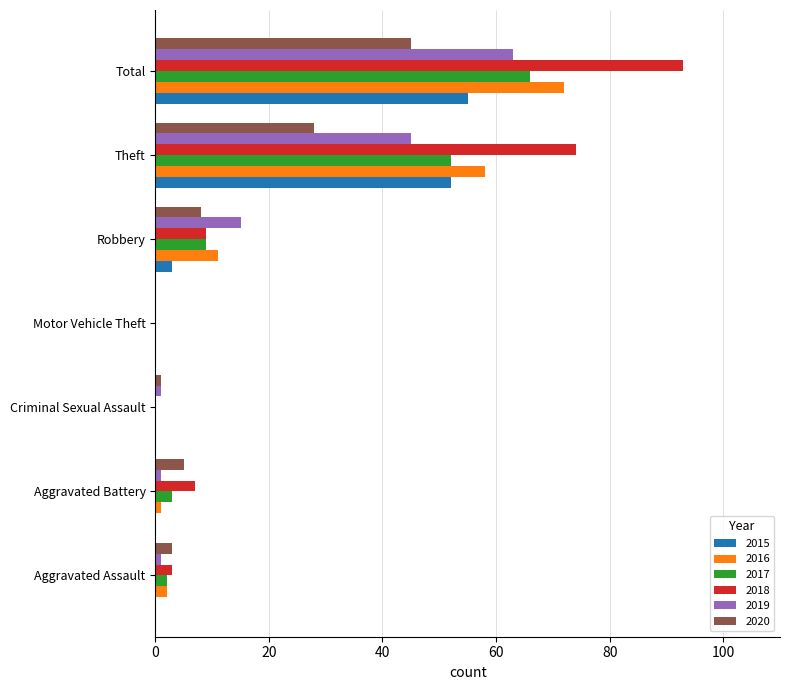

Is it true that 2017 equals 3 at Aggravated Battery?

True